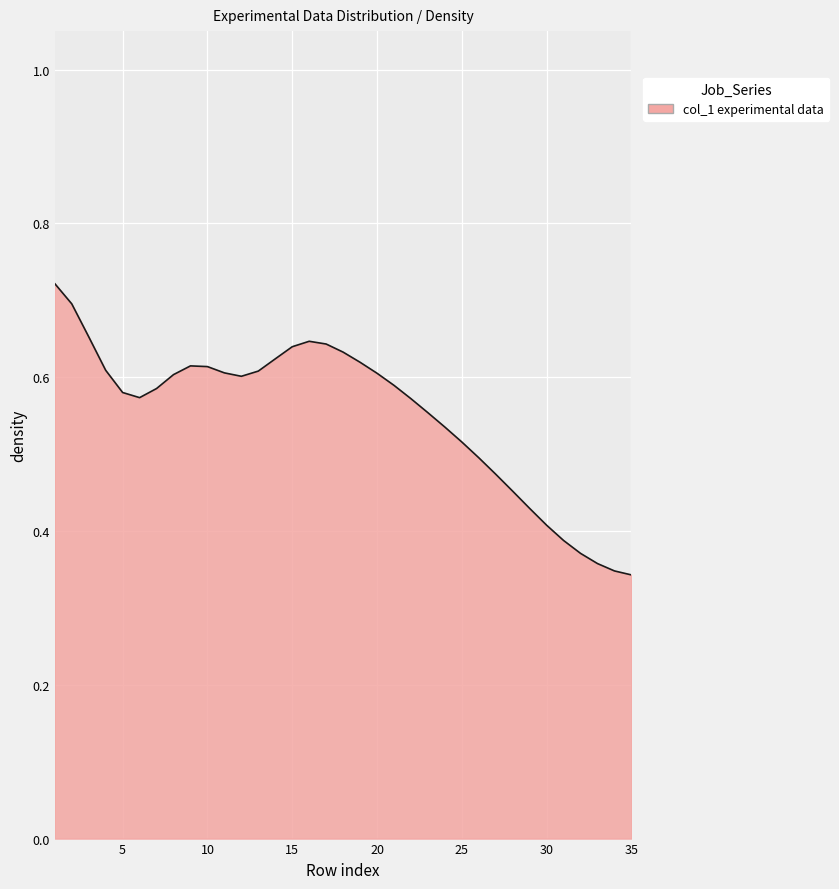

How many series are shown in this chart?

1